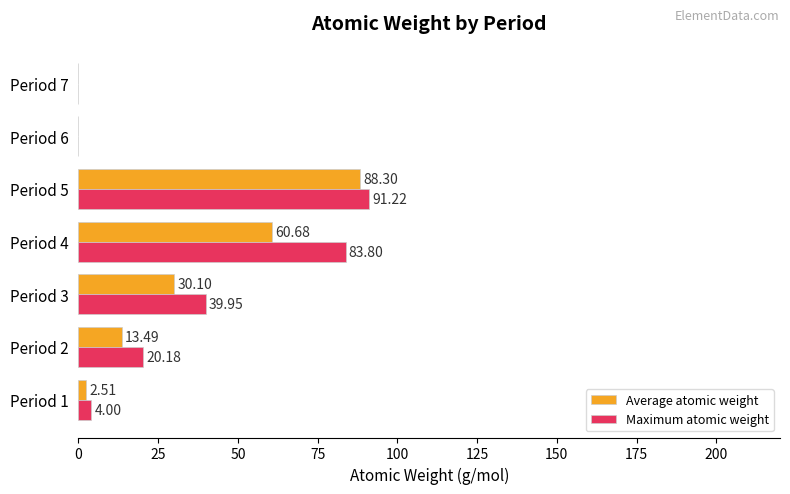

What is the total value across all series at Period 4?

144.5